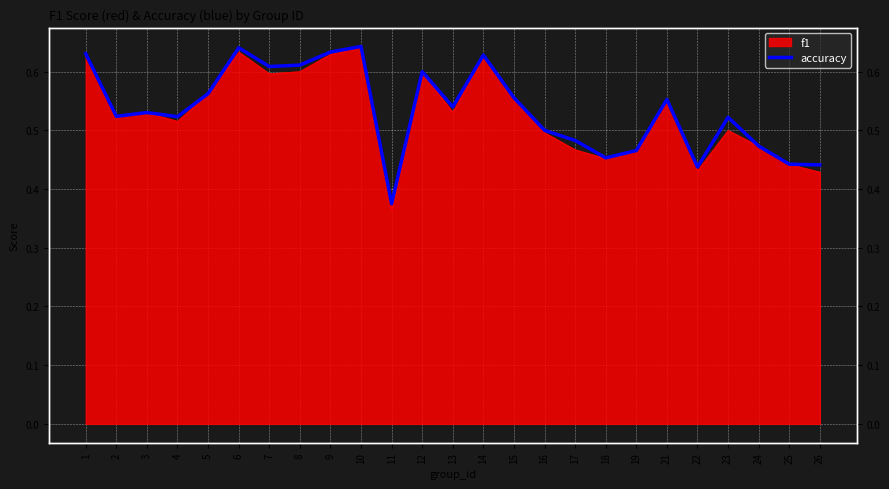

The chart shows a value of 0.6 at 6. True or false?

True